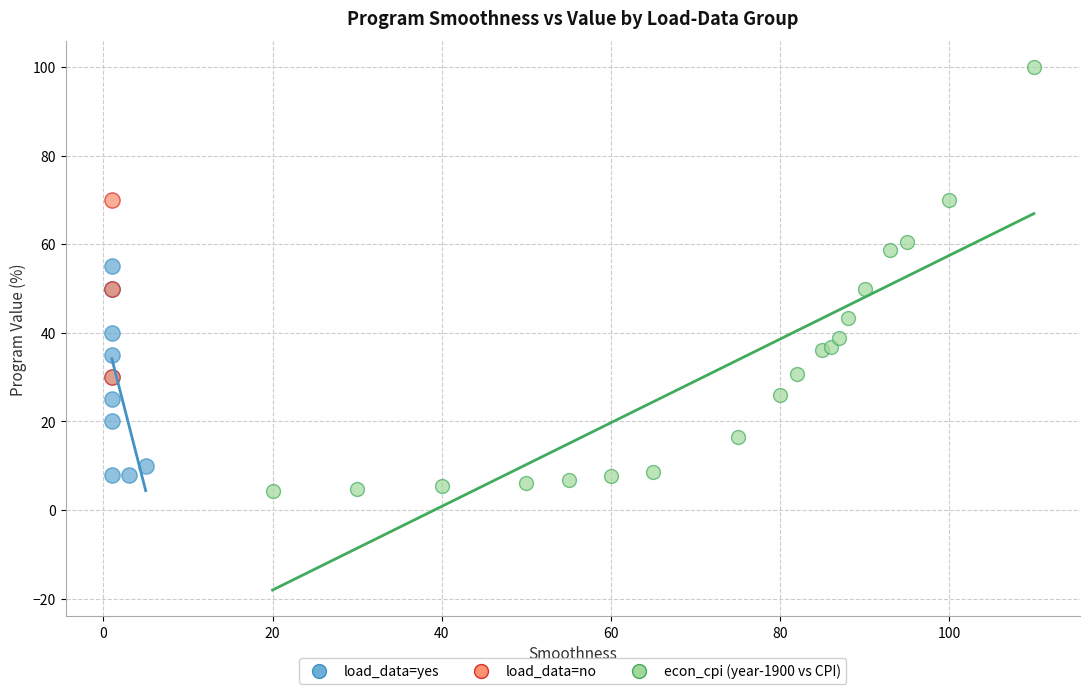

Which series has the largest Y range (max minus min)?

econ_cpi (year-1900 vs CPI)